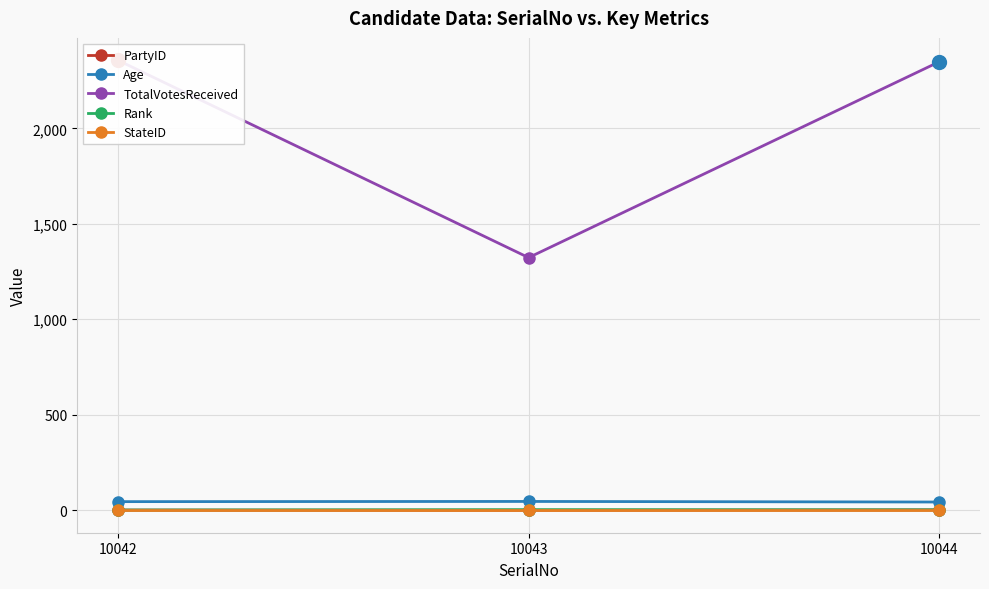

What is the average value of the Age series?

45